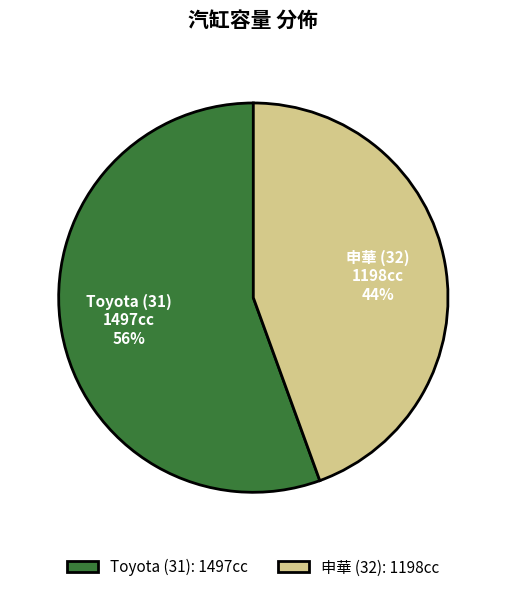

Does 申華 (32) account for over 50% of the chart?

No